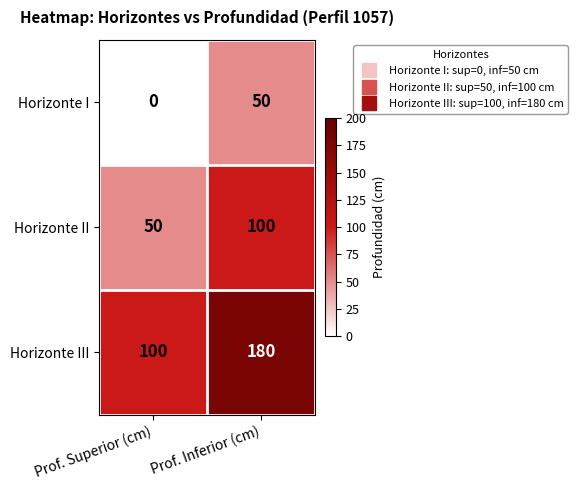

What value does the Horizonte III series have at Prof. Superior (cm), to the nearest 10?

100